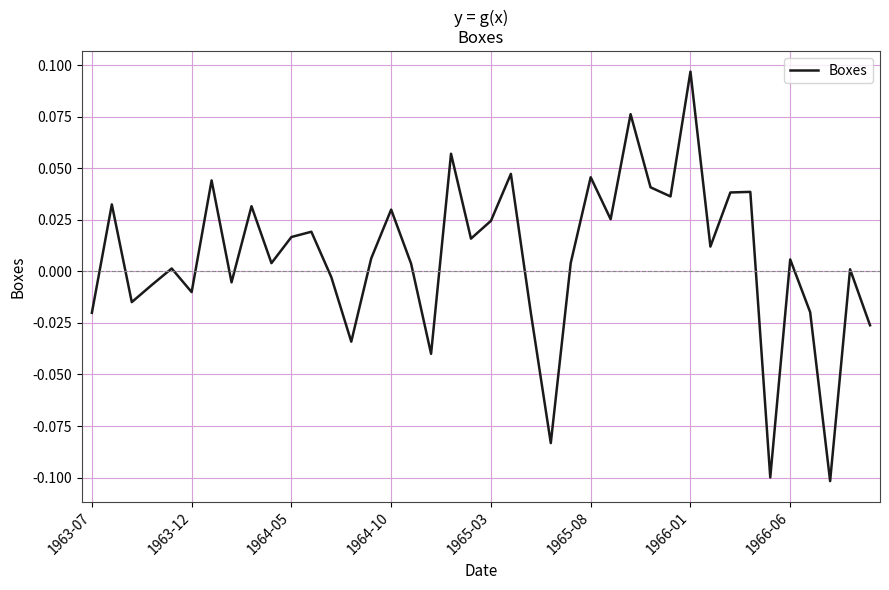

How many lines are shown in the chart?

1